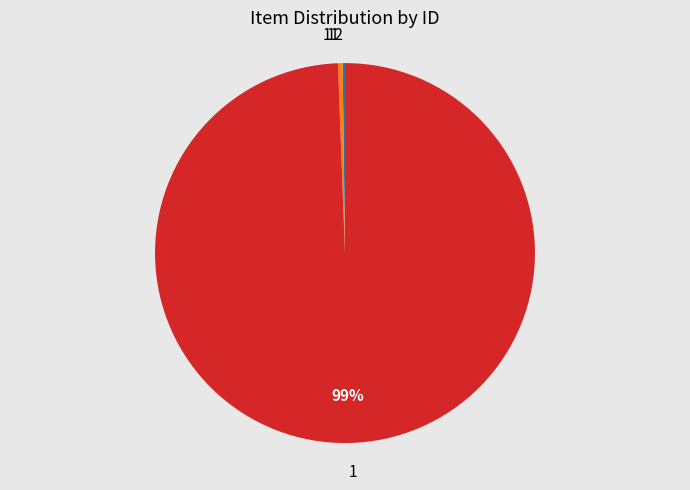

Does any single category account for the majority?

Yes